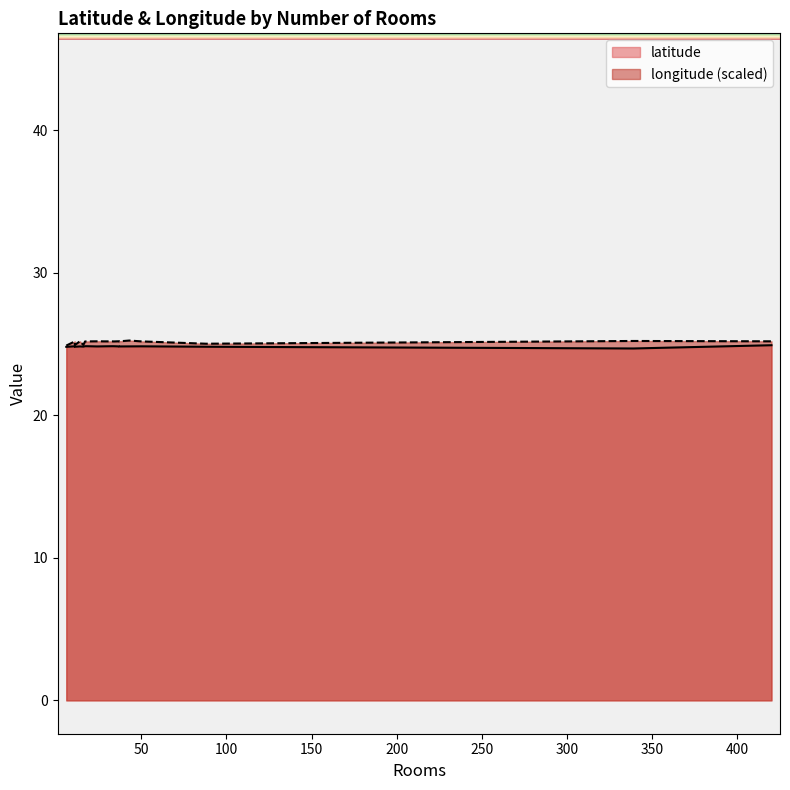

Count the latitude values in the range 24 to 25.

19